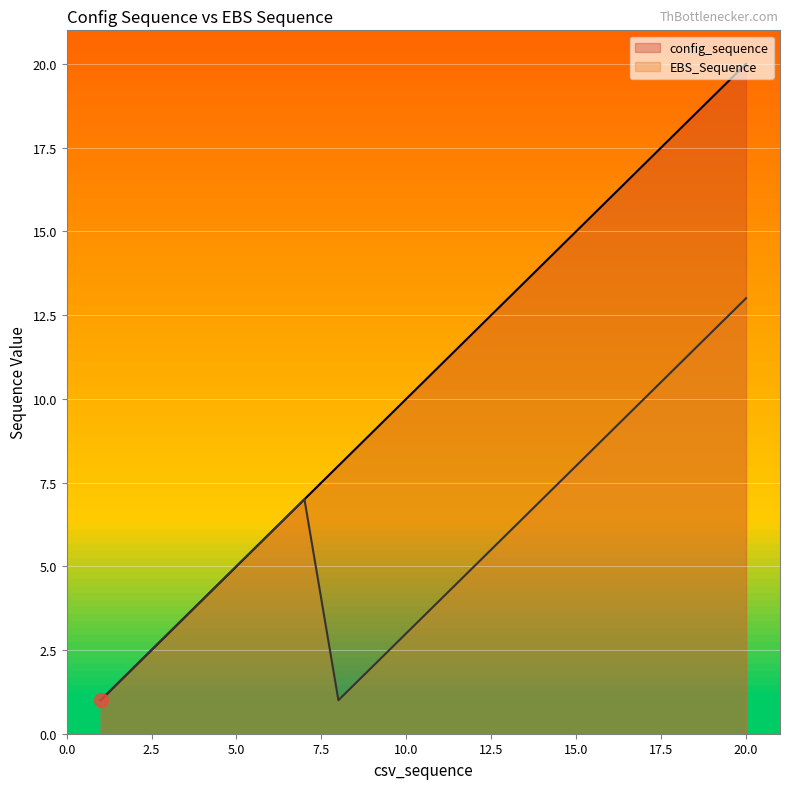

How many data points in config_sequence are less than 11?

10